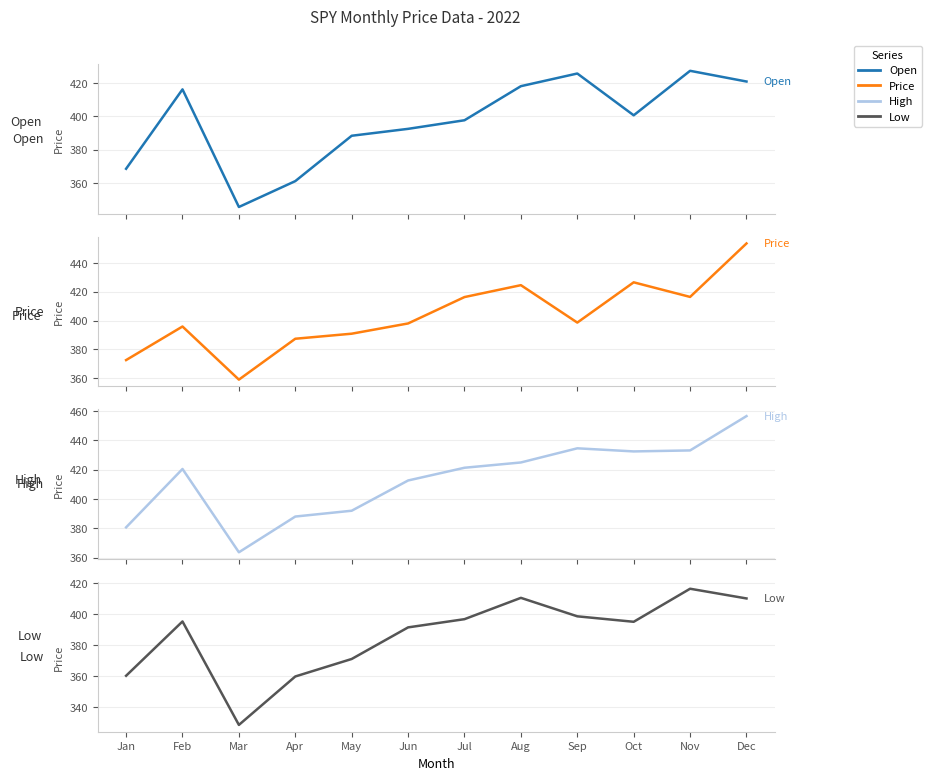

At Dec, list the series in order from smallest to largest.

Low, Open, Price, High